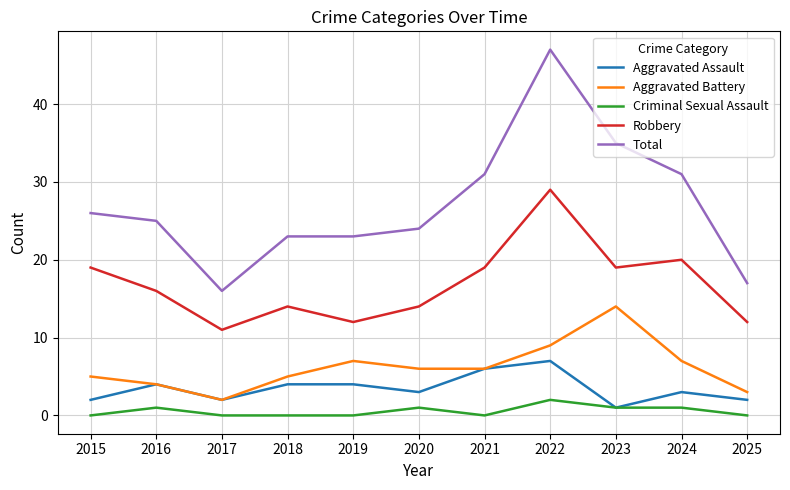

How many lines are shown in the chart?

5